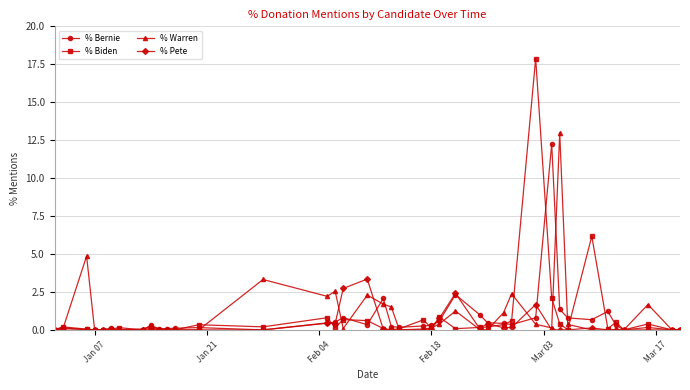

True or false: % Biden has more than 2 interior local peaks.

True